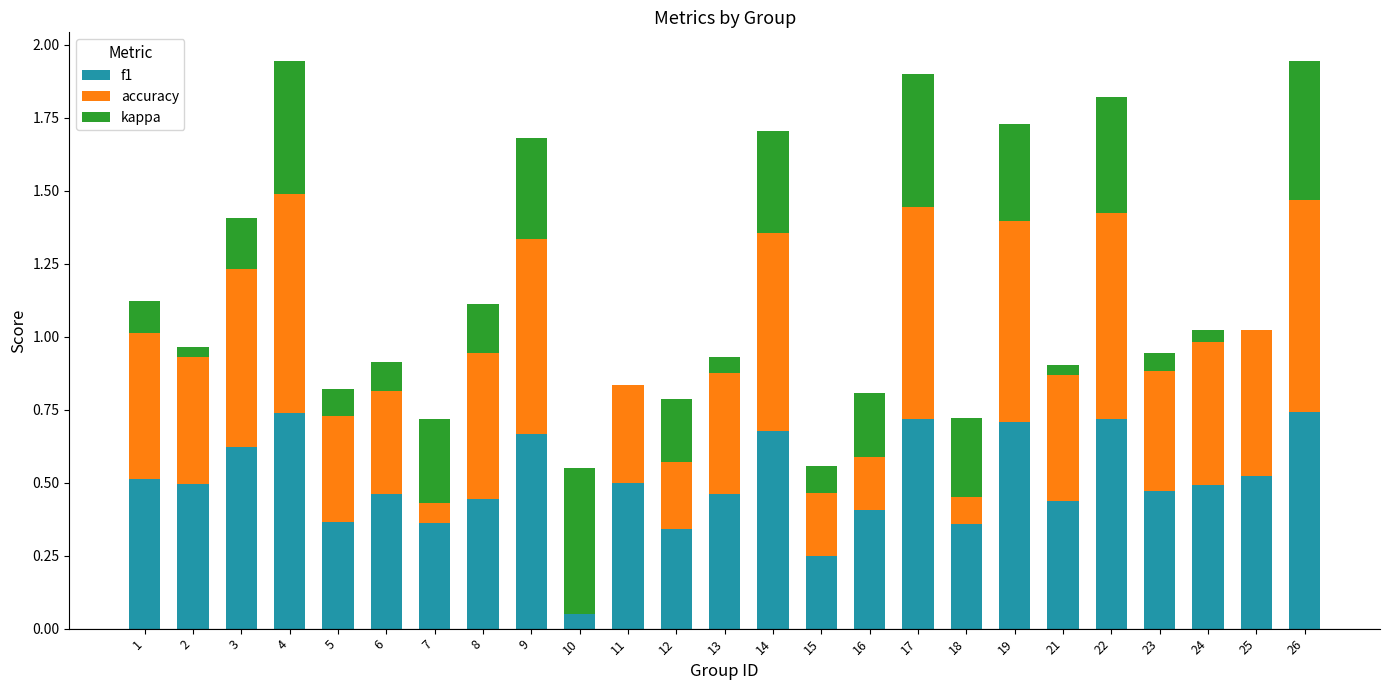

Which series has the largest total across all categories?

f1